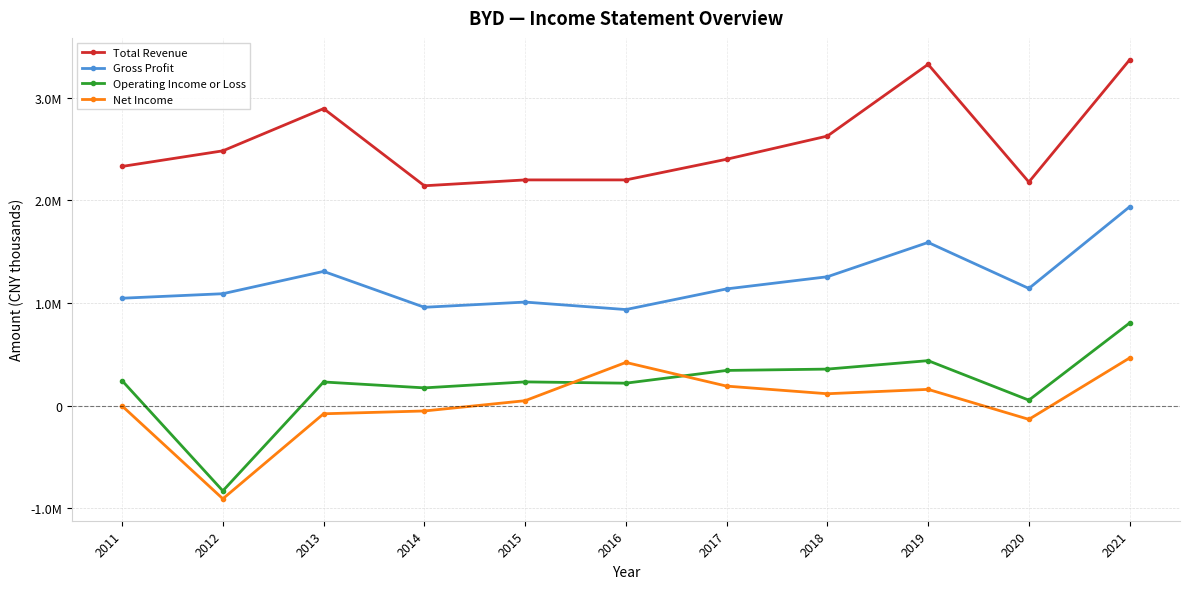

Reading right to left, transcribe all the data shown in this chart.

Total Revenue: 2021=3369800	2020=2178500	2019=3326100	2018=2626700	2017=2400800	2016=2199300	2015=2199400	2014=2142300	2013=2894400	2012=2482800	2011=2330800
Gross Profit: 2021=1937300	2020=1141400	2019=1589900	2018=1255400	2017=1136900	2016=935600	2015=1008600	2014=957800	2013=1307600	2012=1090000	2011=1046100
Operating Income or Loss: 2021=804900	2020=52500	2019=437600	2018=355200	2017=342200	2016=218000	2015=230500	2014=172200	2013=229700	2012=-831800	2011=242500
Net Income: 2021=463800	2020=-134700	2019=157600	2018=115000	2017=189400	2016=420200	2015=47200	2014=-53000	2013=-80300	2012=-908900	2011=-3900